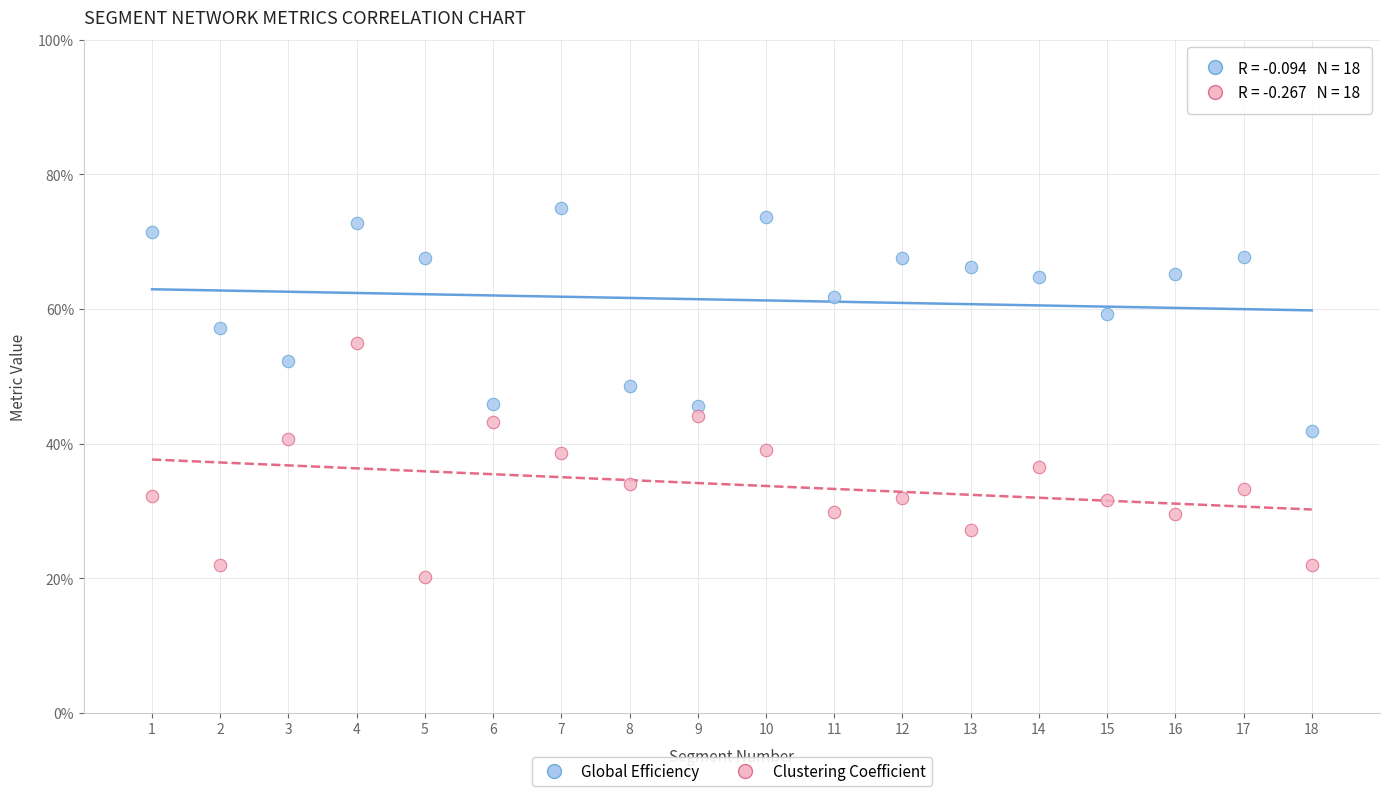

What are all the series names shown in the legend?

Global Efficiency, Clustering Coefficient